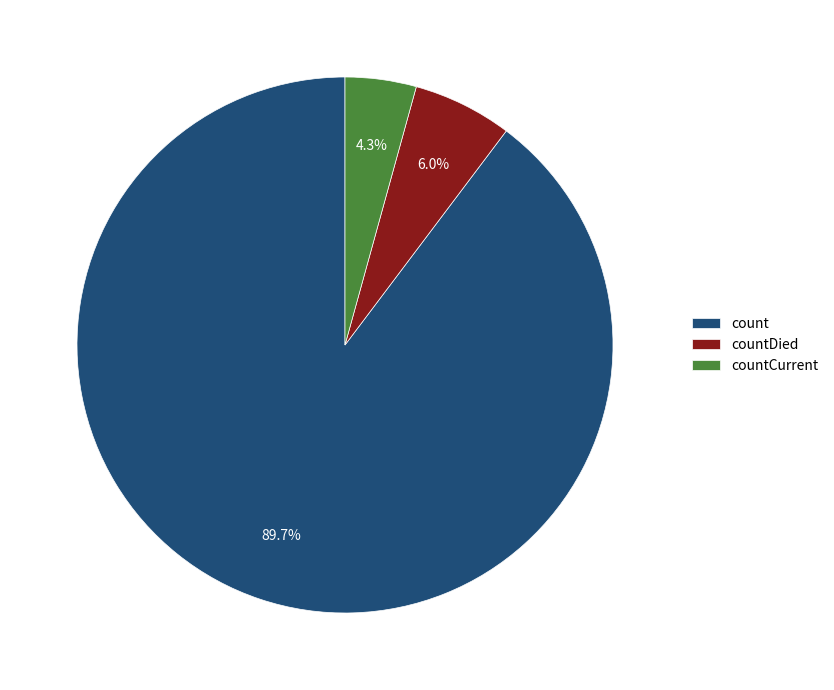

To the nearest percent, what portion does countCurrent represent?

4%